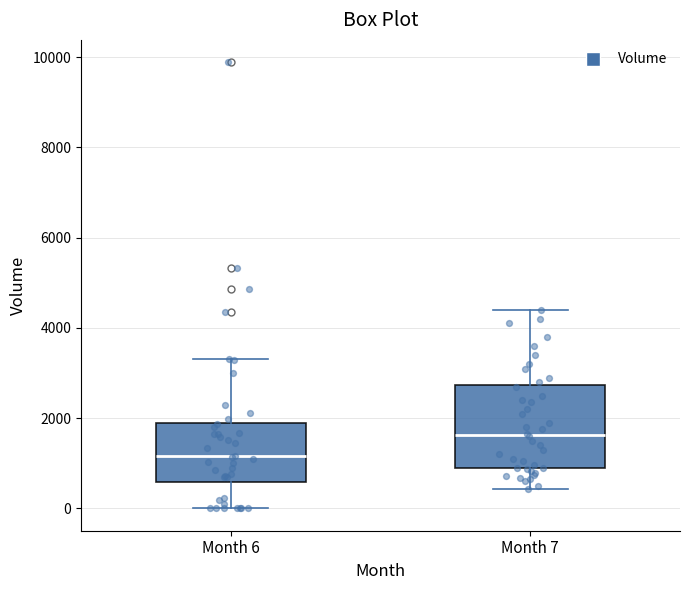

Where does the median line of the box for Month 6 sit on the y-axis? The values are not printed on the chart, so give them approximately, as read against the axis.

1200